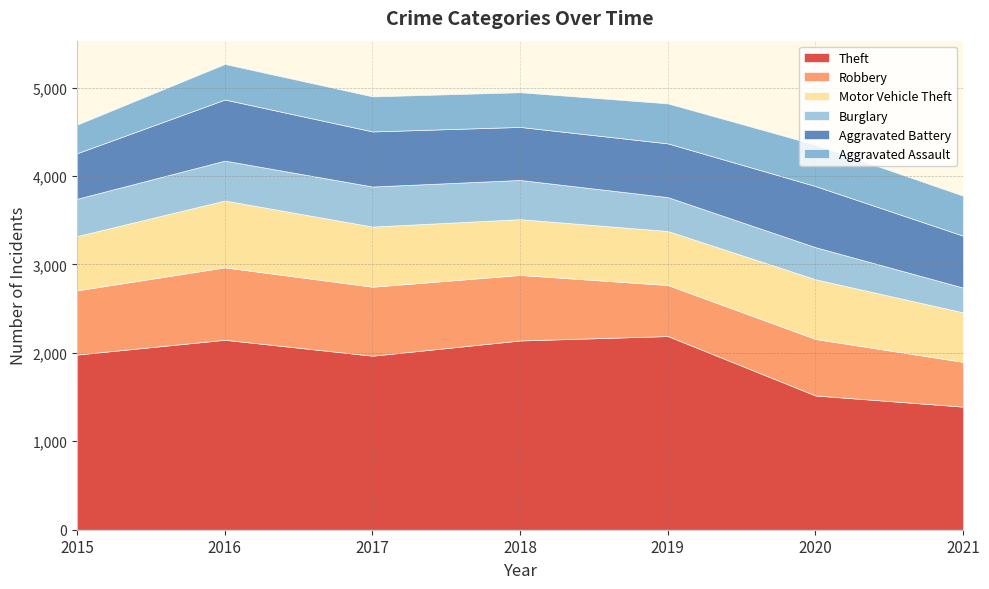

How many data points does each series have?

7